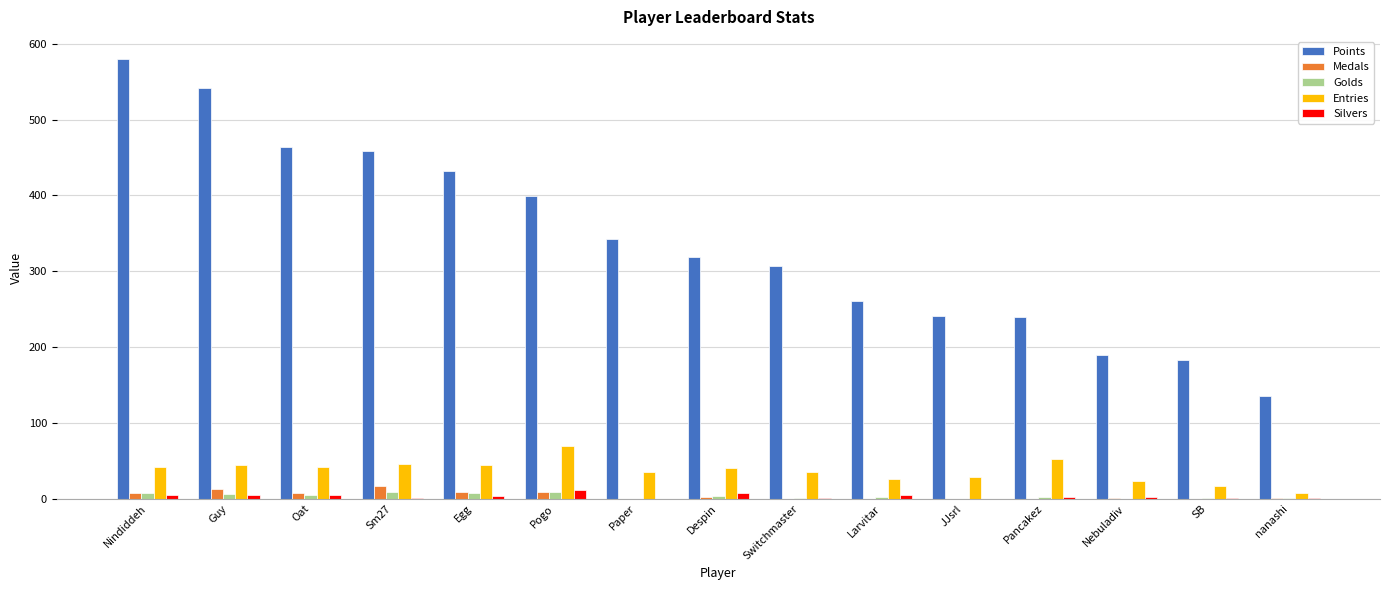

What is the sum of all Golds values?

56